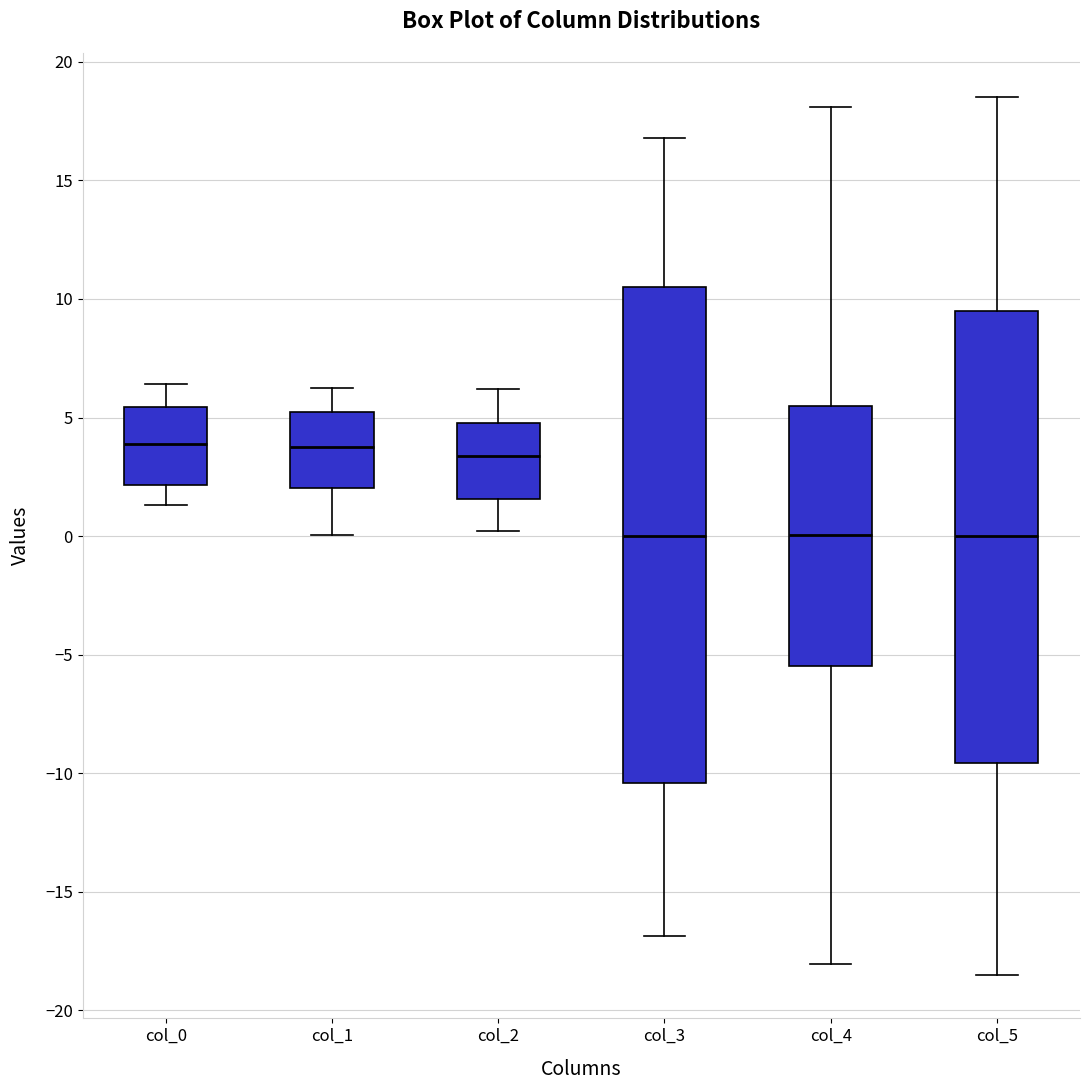

Which box is the tallest, from its lower edge to its upper edge?

col_3